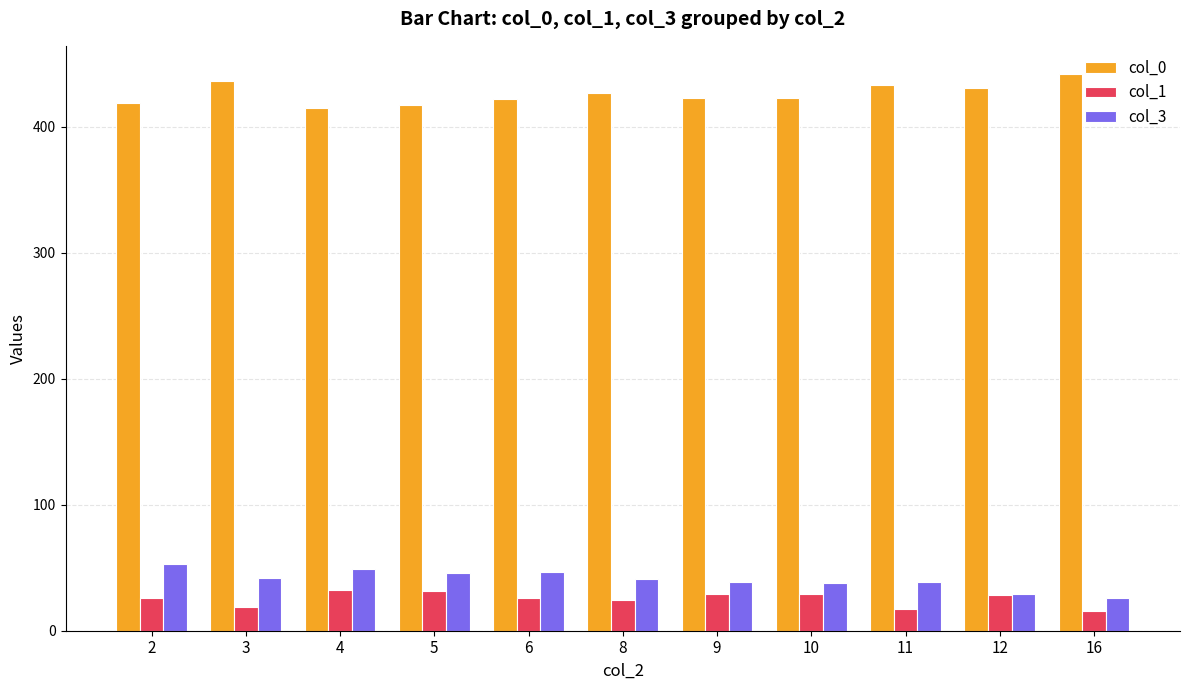

What is the difference between the maximum and minimum values in the col_3 series?

27.0